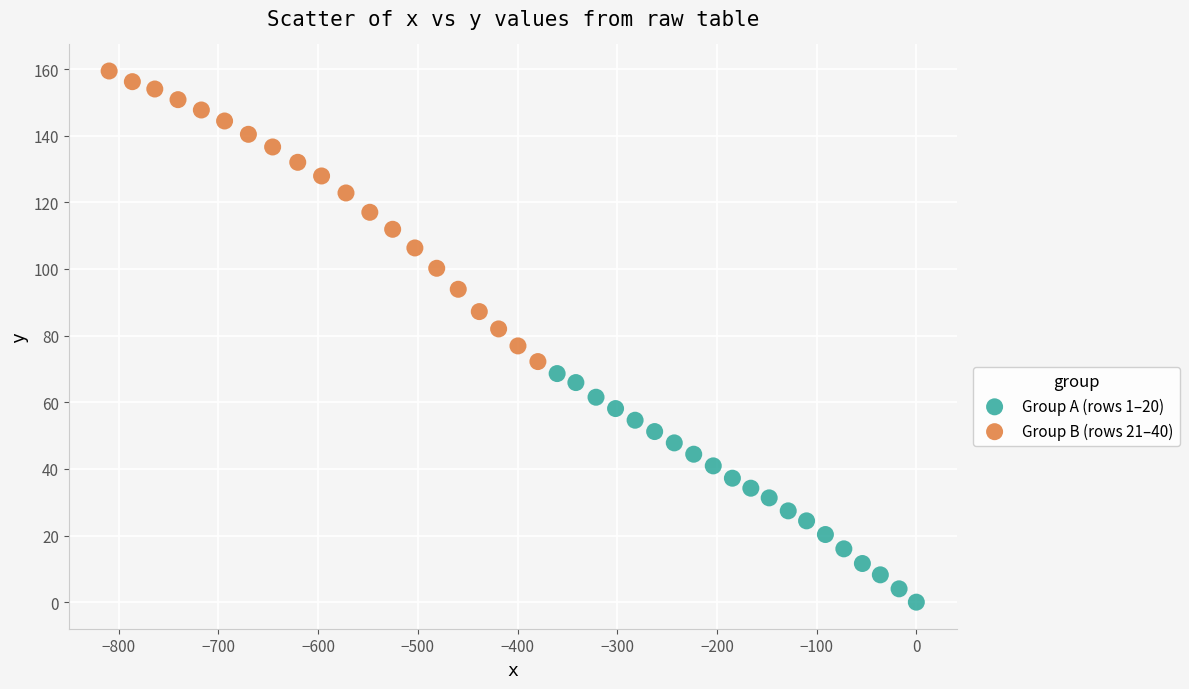

What are all the series names shown in the legend?

Group A (rows 1–20), Group B (rows 21–40)